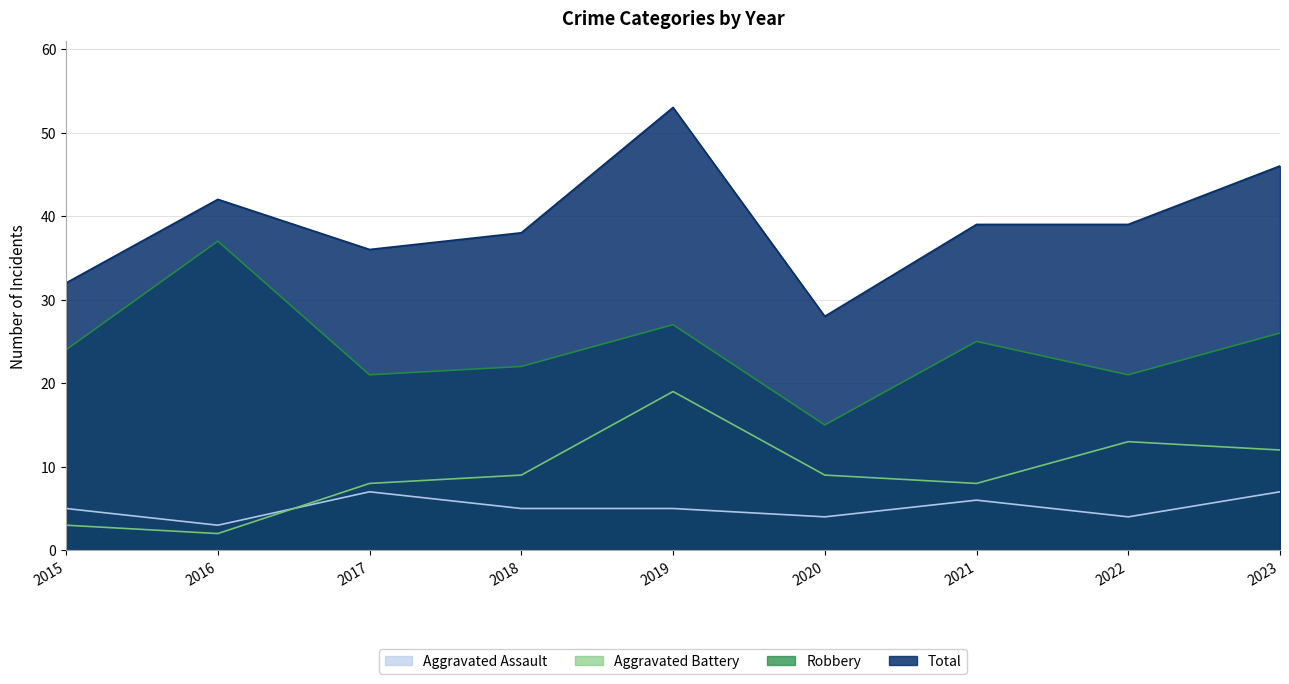

Reading left to right, what are all the values shown in this chart?

Aggravated Assault: 2015=5	2016=3	2017=7	2018=5	2019=5	2020=4	2021=6	2022=4	2023=7
Aggravated Battery: 2015=3	2016=2	2017=8	2018=9	2019=19	2020=9	2021=8	2022=13	2023=12
Robbery: 2015=24	2016=37	2017=21	2018=22	2019=27	2020=15	2021=25	2022=21	2023=26
Total: 2015=32	2016=42	2017=36	2018=38	2019=53	2020=28	2021=39	2022=39	2023=46